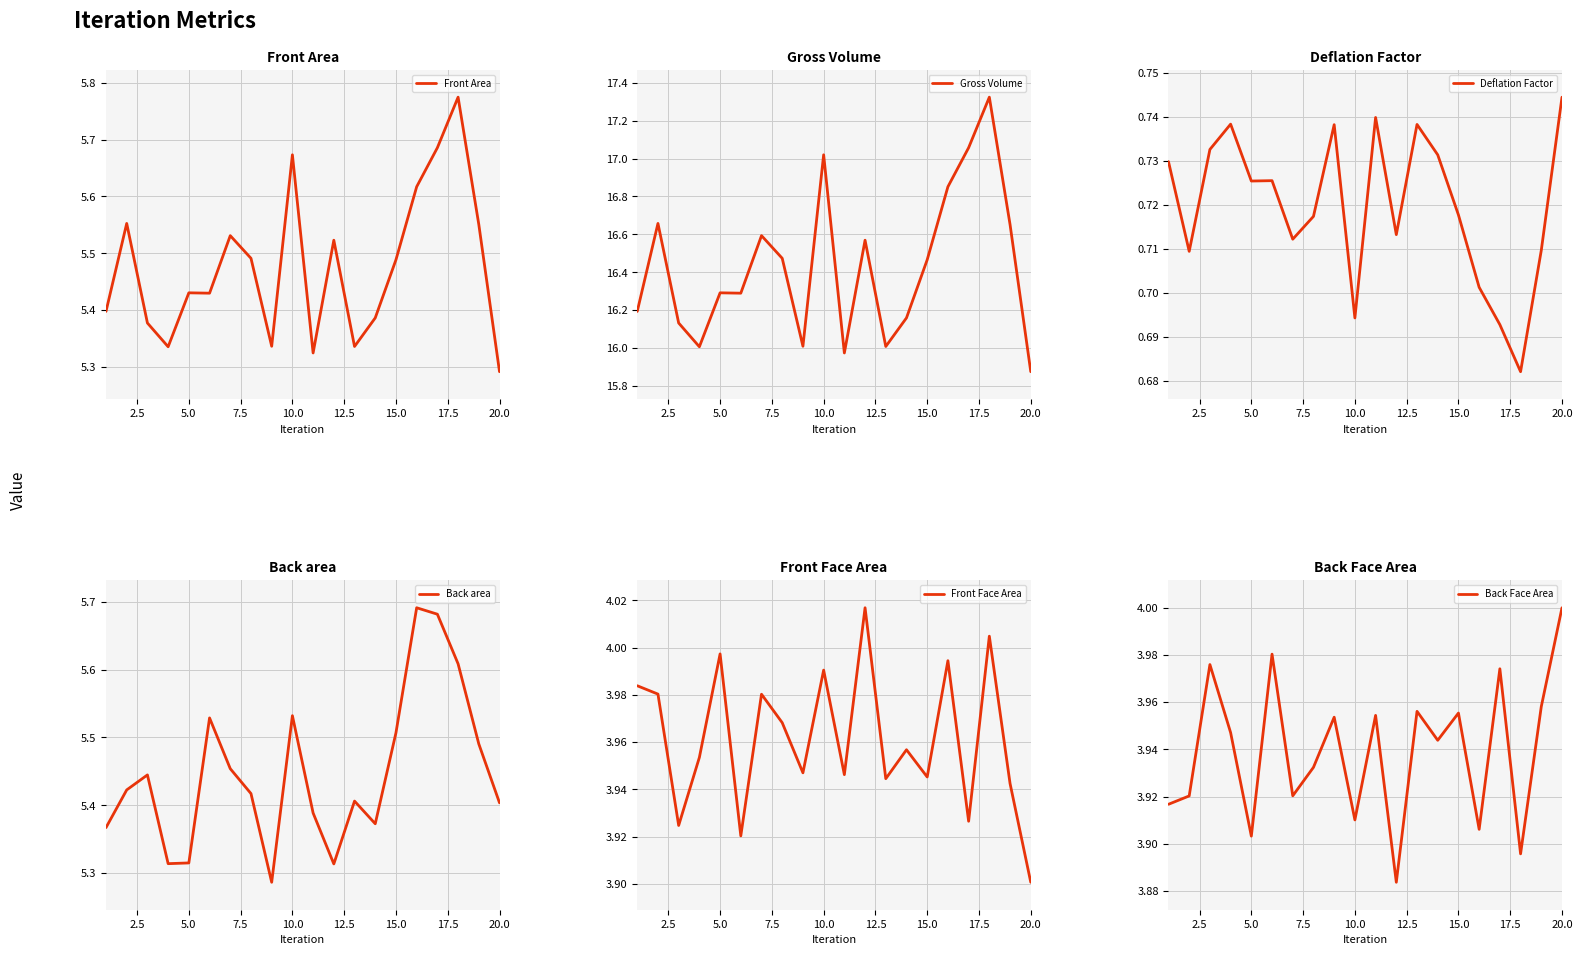

The Back area series shows 8.3 at 10.0. True or false?

False